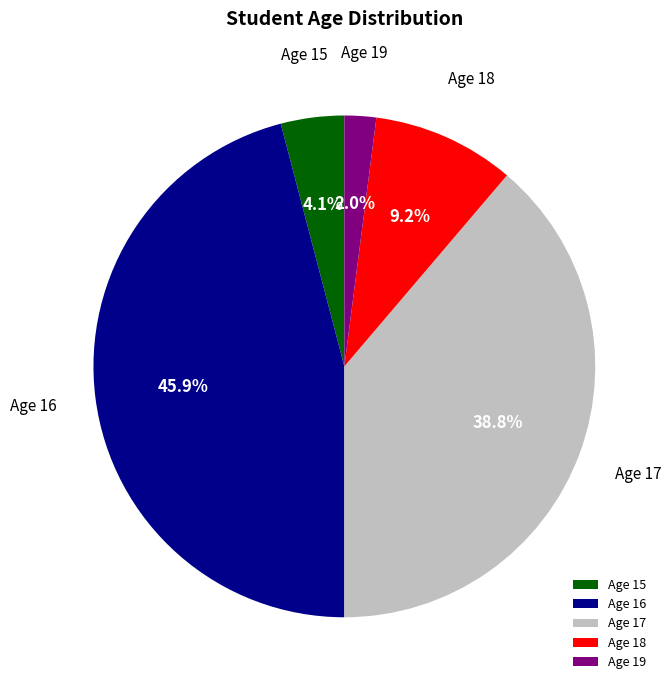

Which category has the biggest portion of the pie?

Age 16